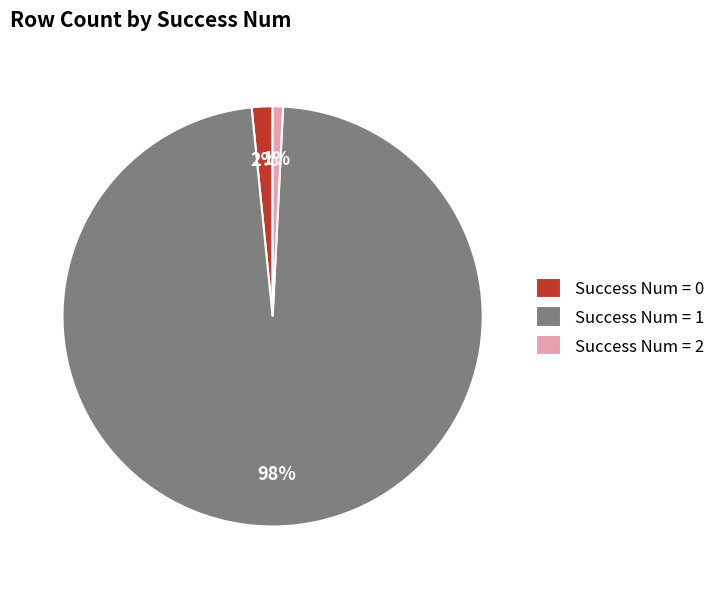

Is the sum of Success Num = 1 and Success Num = 2 greater than half?

Yes